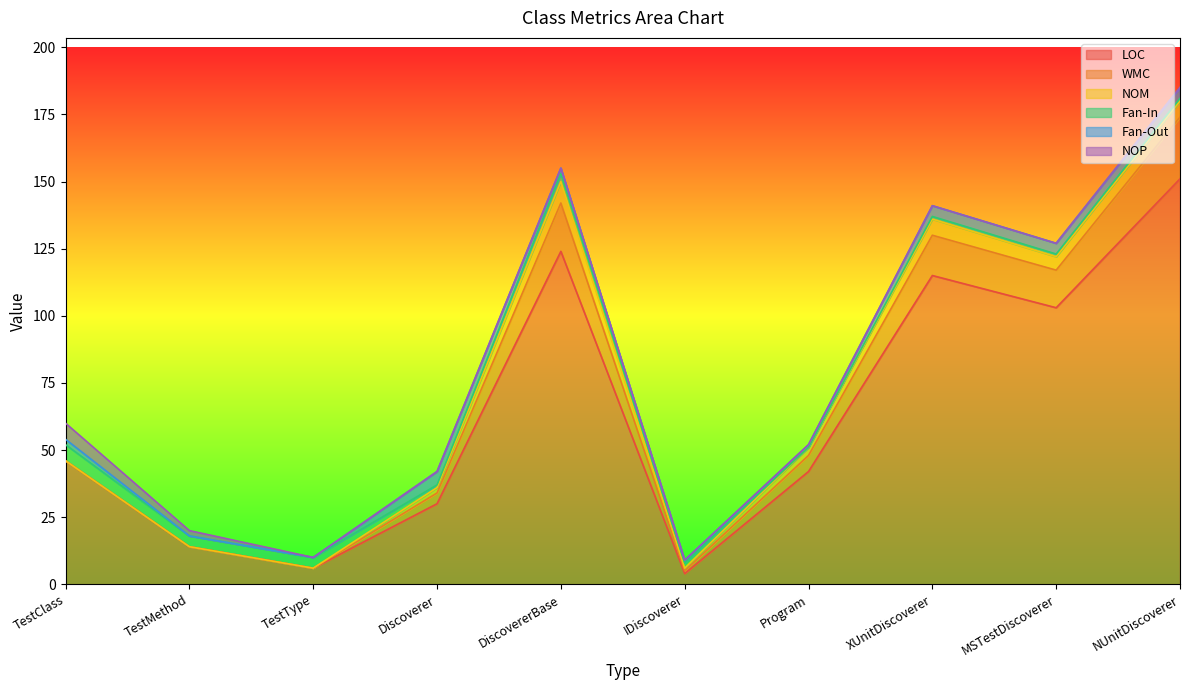

What is the difference between the maximum and minimum values in the Fan-In series?

6